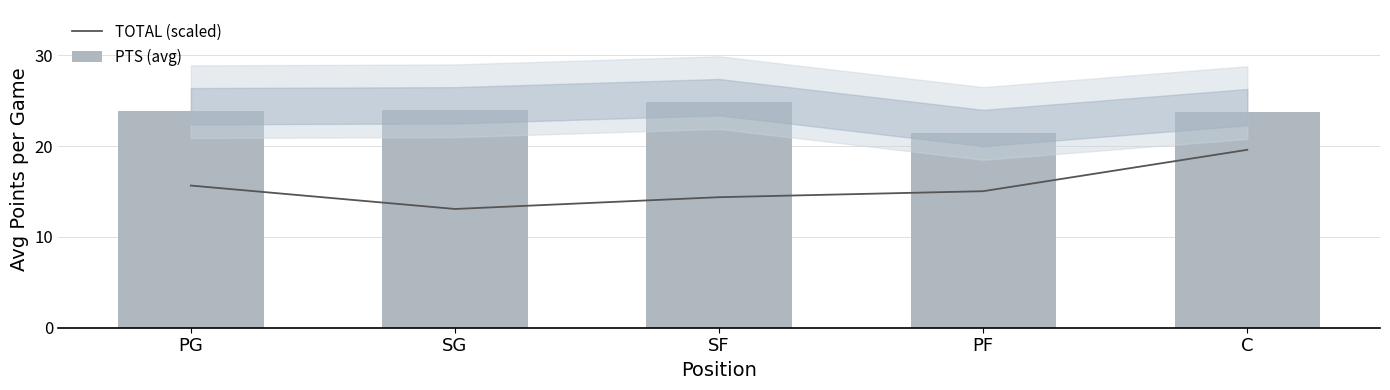

What is the value of the TOTAL (scaled) bar at the 5th from the left?

19.6